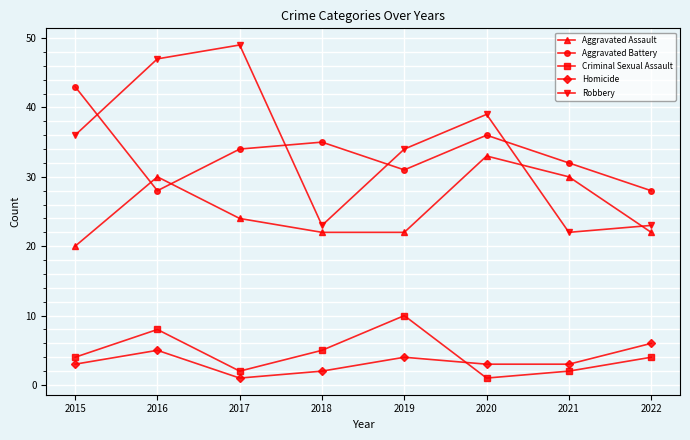

What is the sum of all Criminal Sexual Assault values?

36